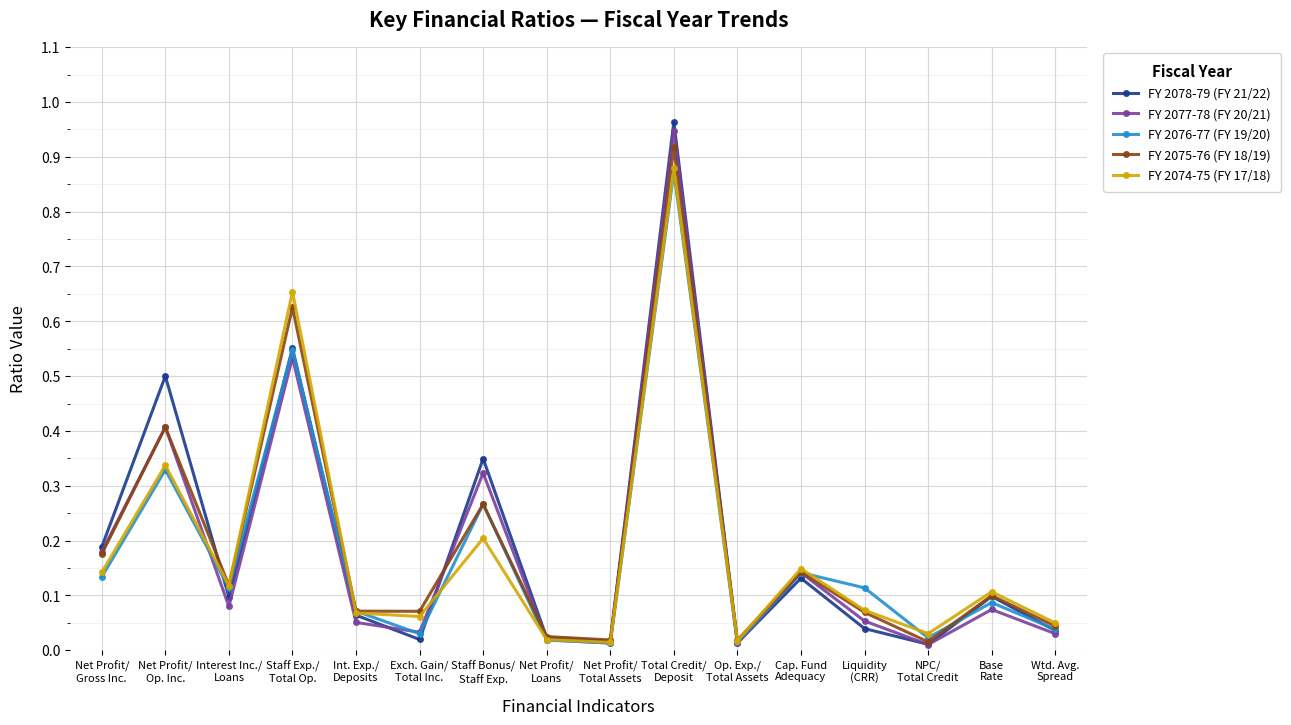

In FY 2077-78 (FY 20/21), how many points are lower than both neighbors (excluding endpoints)?

5